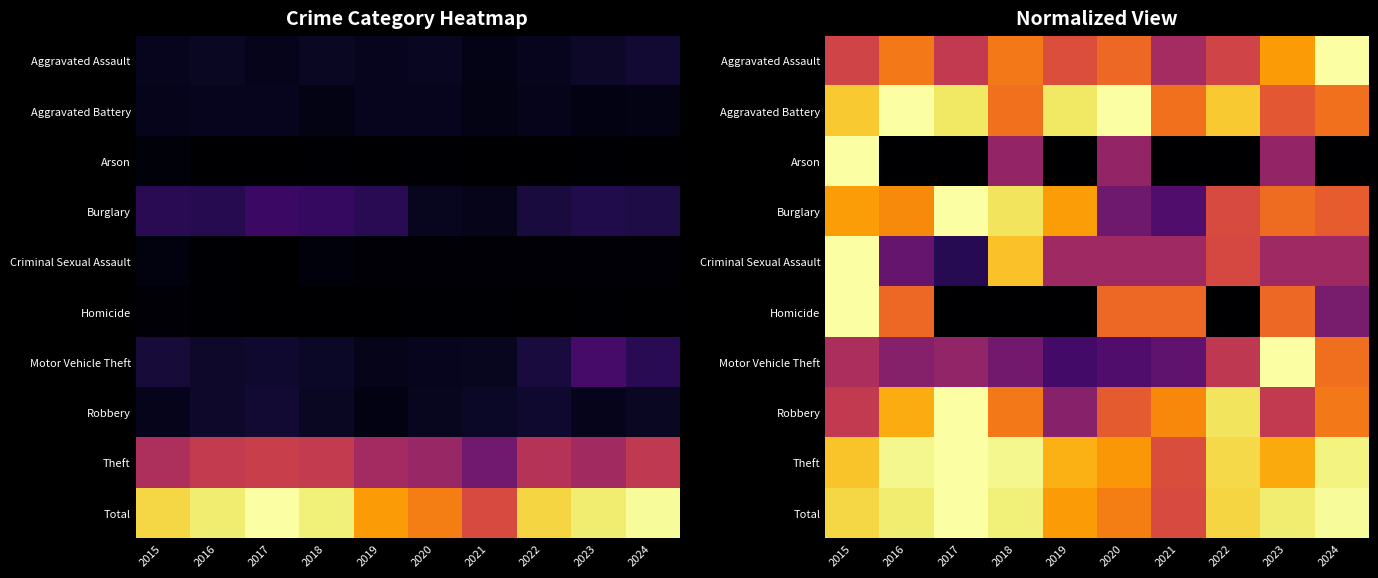

The Robbery series shows 0.9 at 2022. True or false?

True